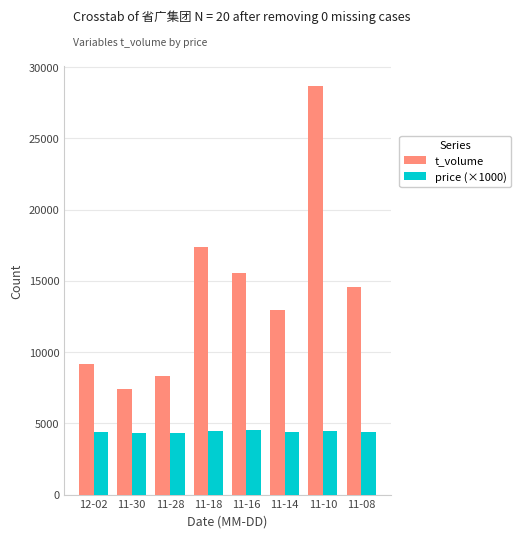

At which label is t_volume closest to 18006?

11-18